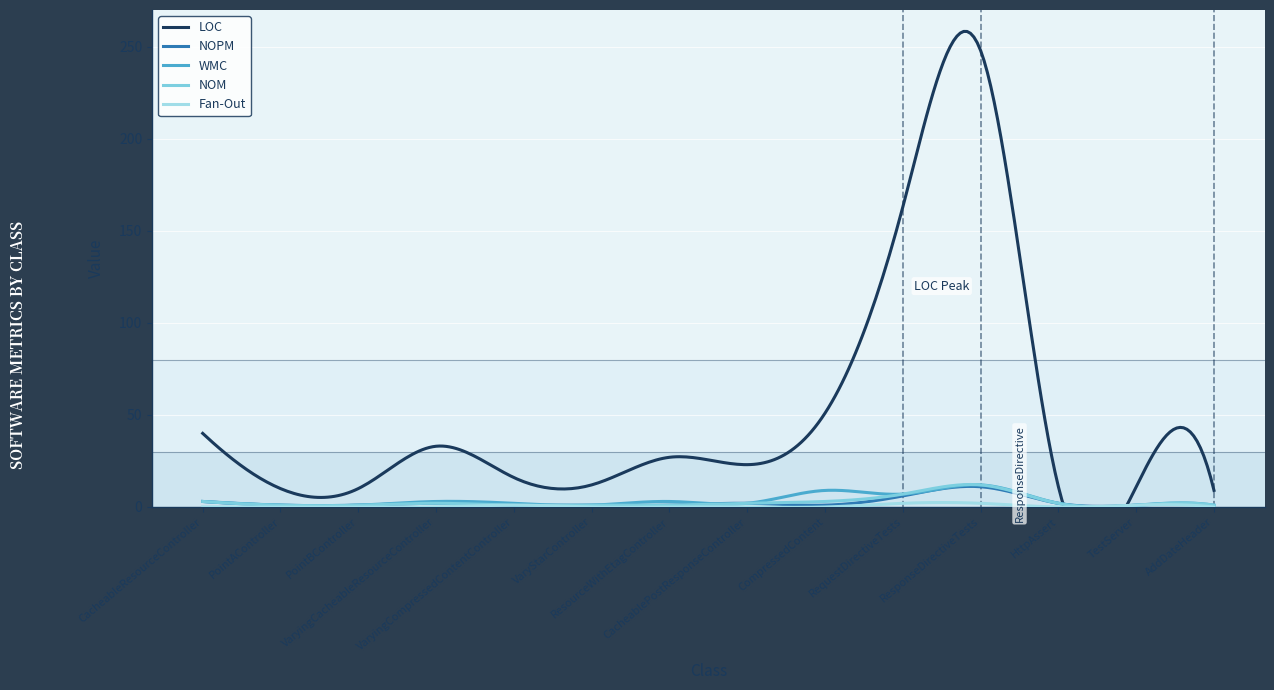

Is this an area chart (filled region under the line)?

No